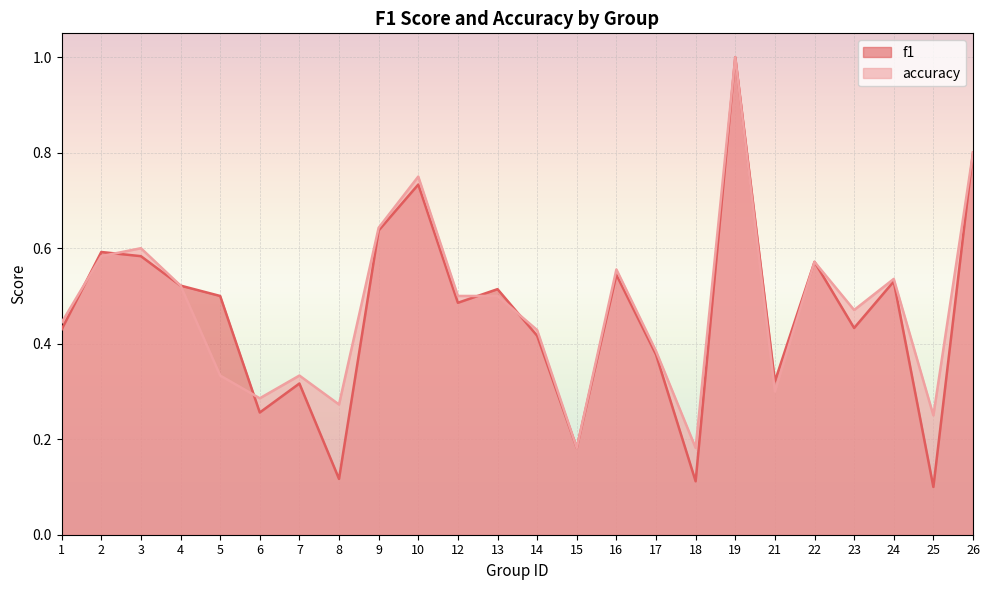

What is the sum of all f1 values?

11.1